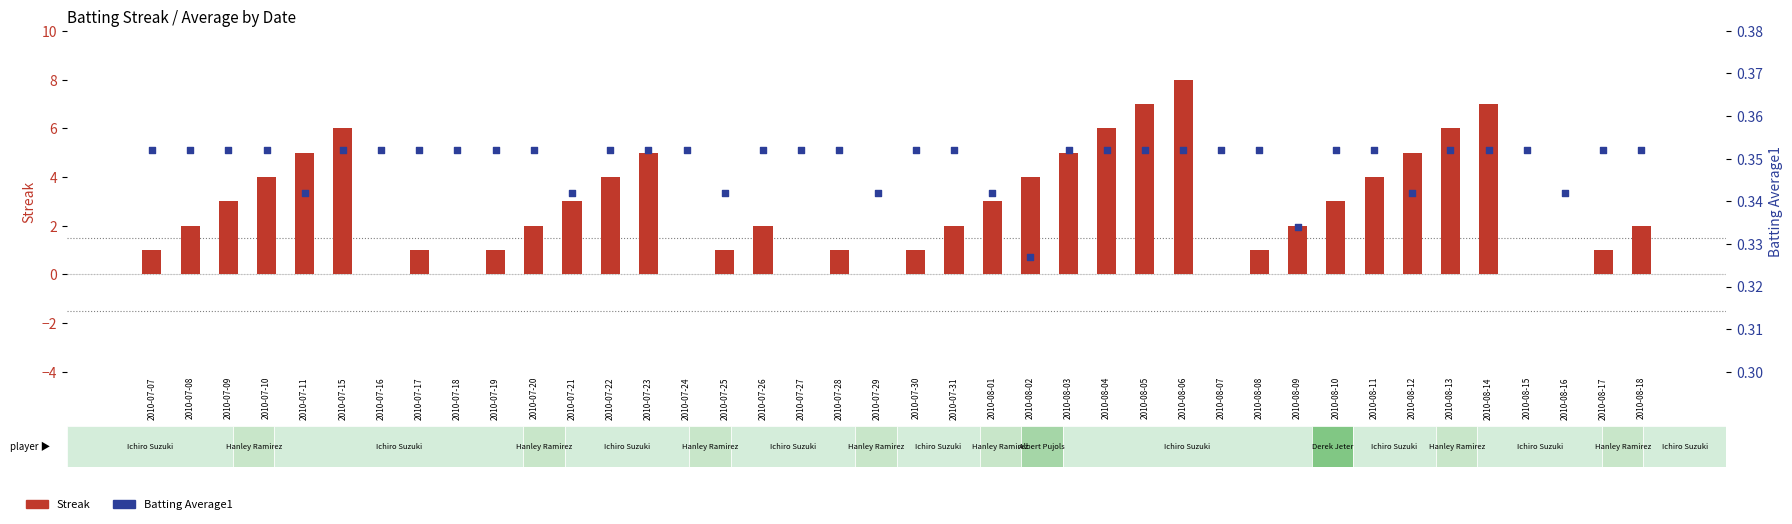

What are all the series names shown in the legend?

Streak, Batting Average1